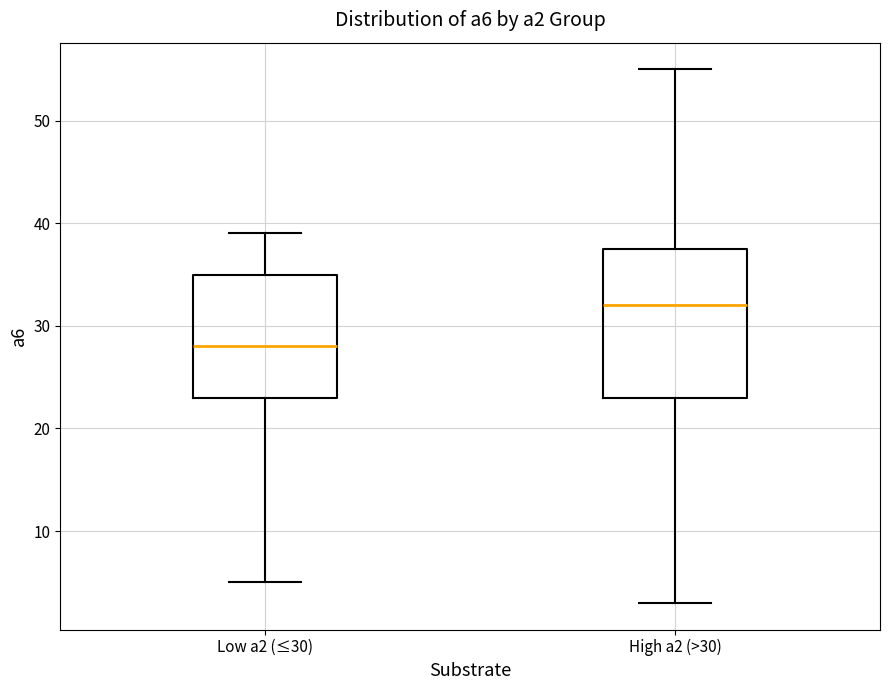

Which box's median line is the lowest?

Low a2 (≤30)